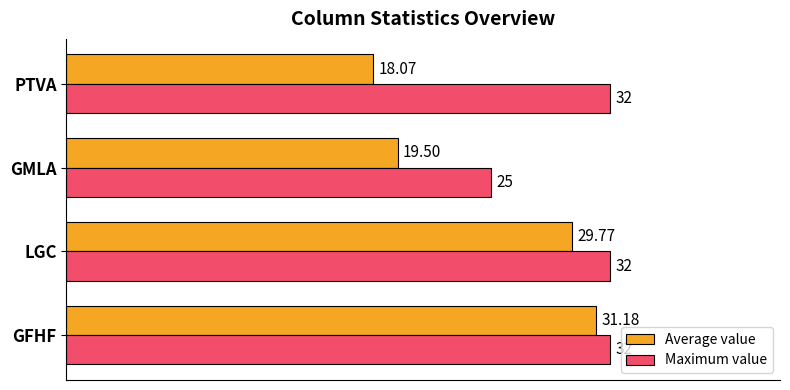

Rank the series by their average value, from lowest to highest.

Average value, Maximum value